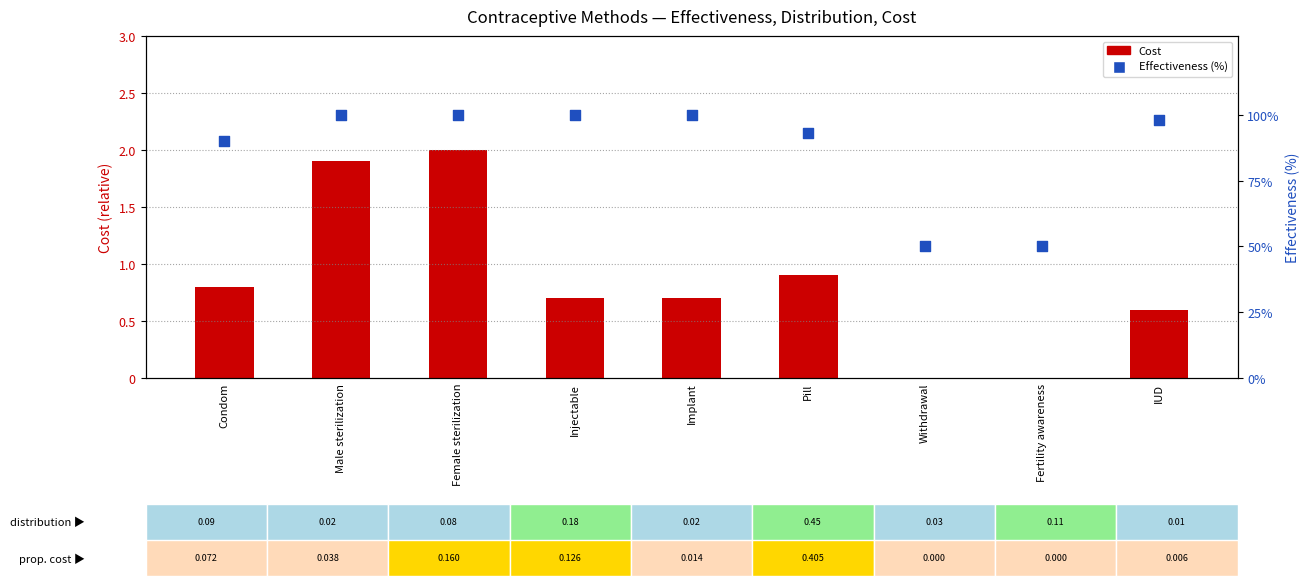

Which series reaches the minimum Y coordinate?

Cost